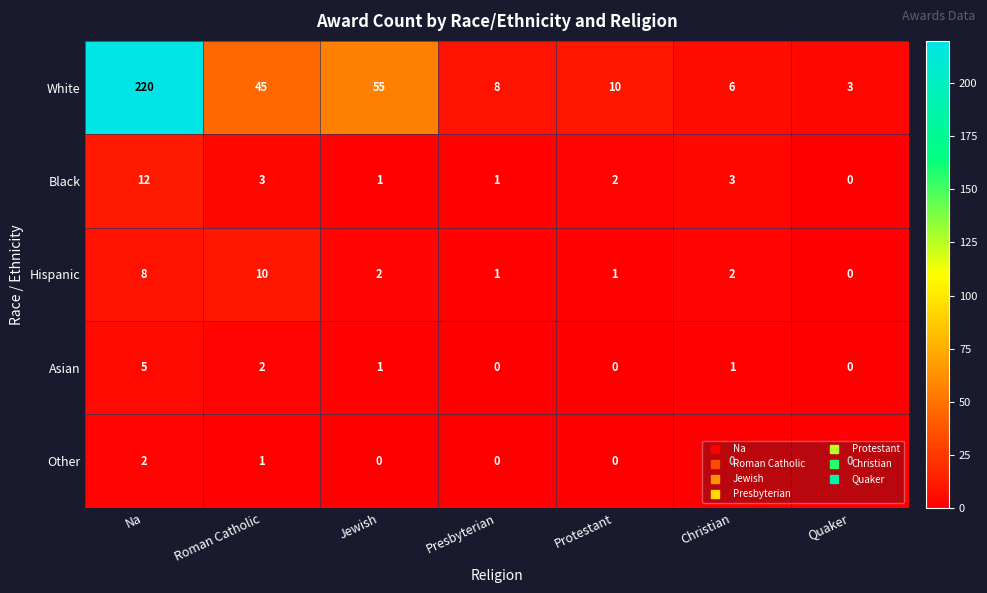

The value of Other at Jewish is -1. True or false?

False